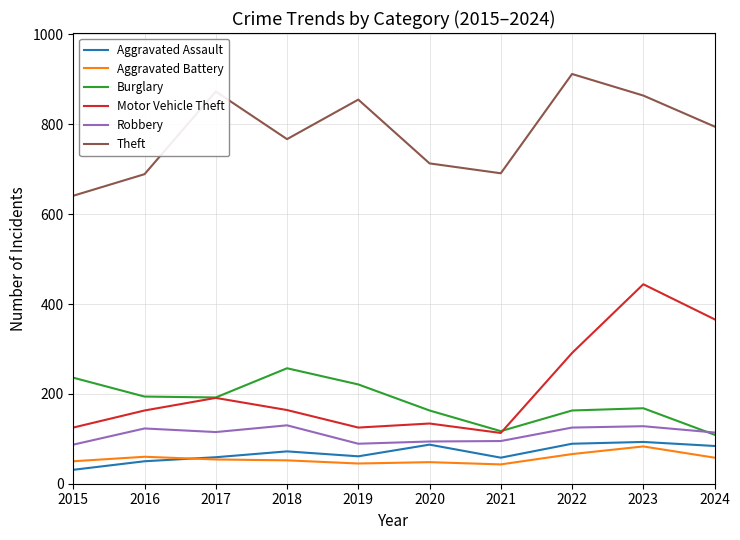

What is the difference between the highest and lowest values at 2018?

715